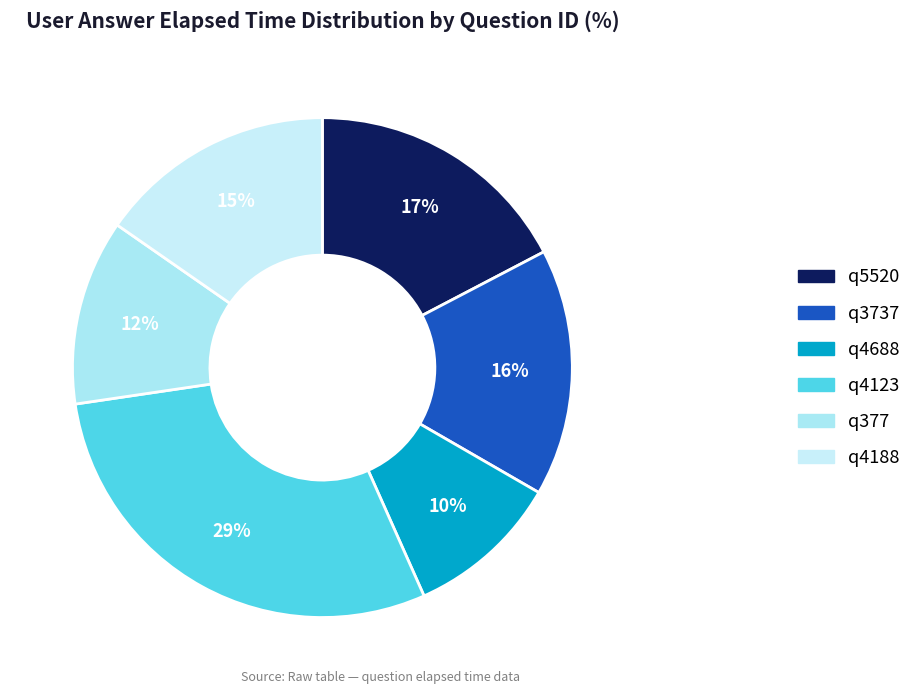

True or false: q5520 accounts for 8% of the total.

False